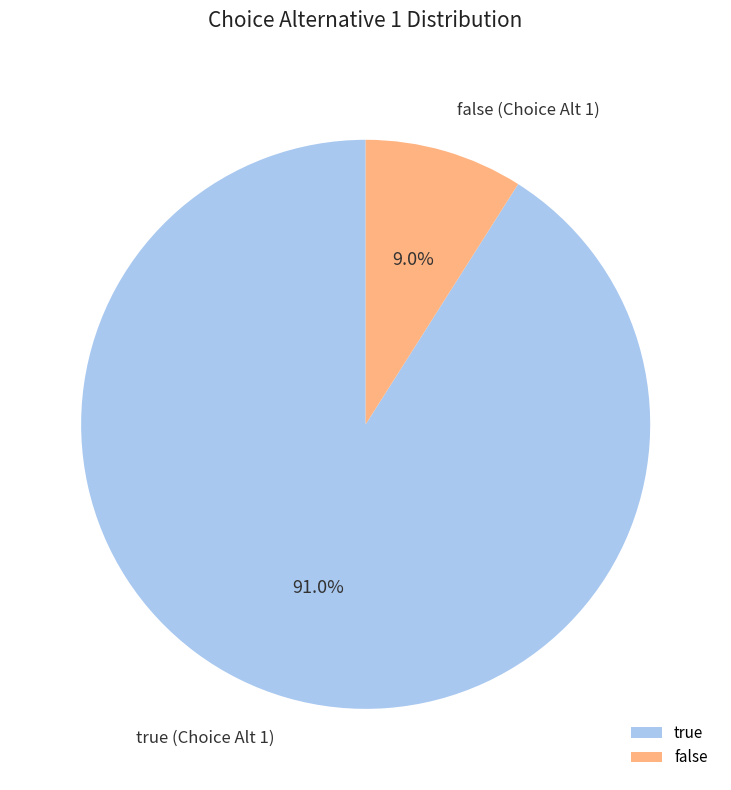

Is false the majority of the pie?

No